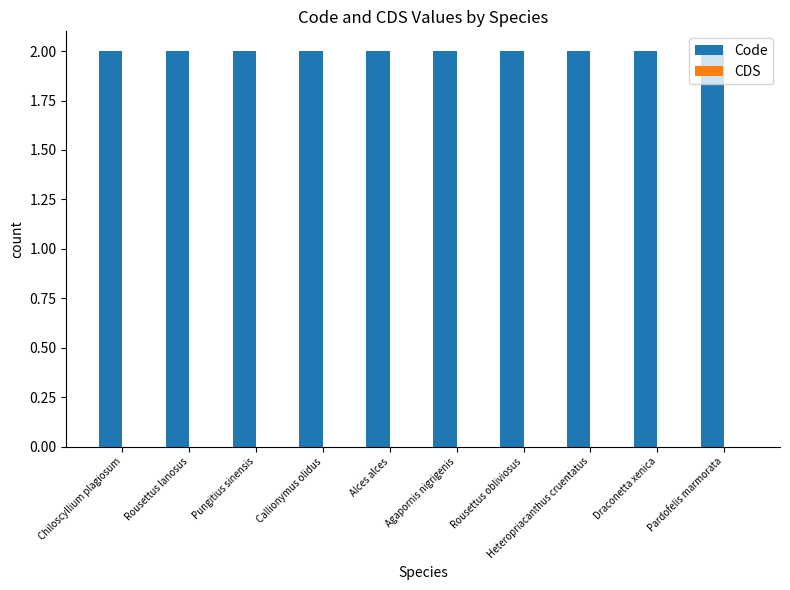

Which series changed the most between Alces alces and Agapornis nigrigenis?

Code